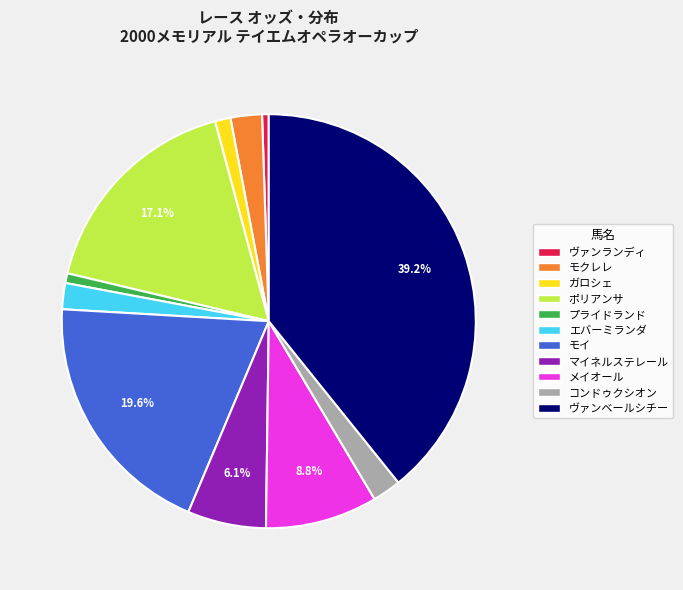

What is the largest slice in the pie chart?

ヴァンベールシチー